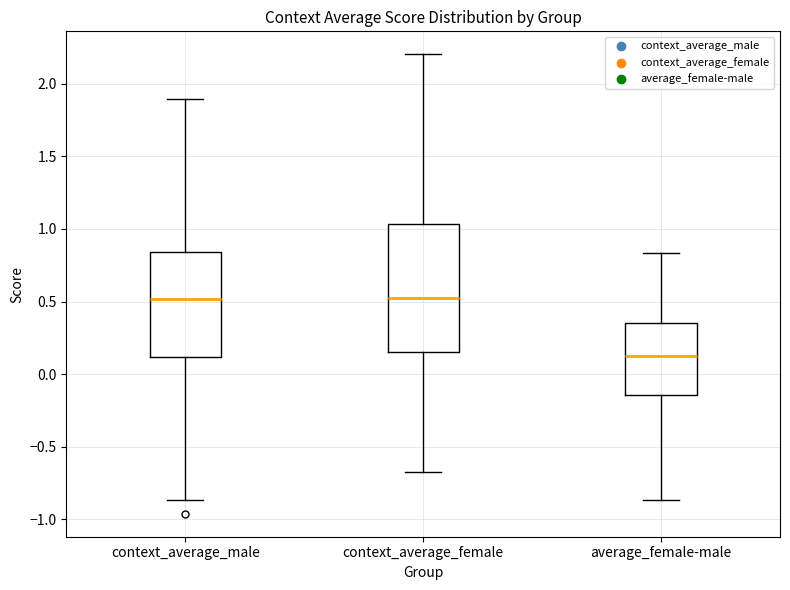

Reading left to right, transcribe this box plot: for each box, give where its median line is, the range the box spans, and where its two whiskers end, as read against the y-axis. The values are not printed on the chart, so give them approximately, as read against the axis.

context_average_male: median 0.50, box 0.10 to 0.85, whiskers -0.85 to 1.90
context_average_female: median 0.55, box 0.15 to 1.05, whiskers -0.65 to 2.20
average_female-male: median 0.10, box -0.15 to 0.35, whiskers -0.85 to 0.85